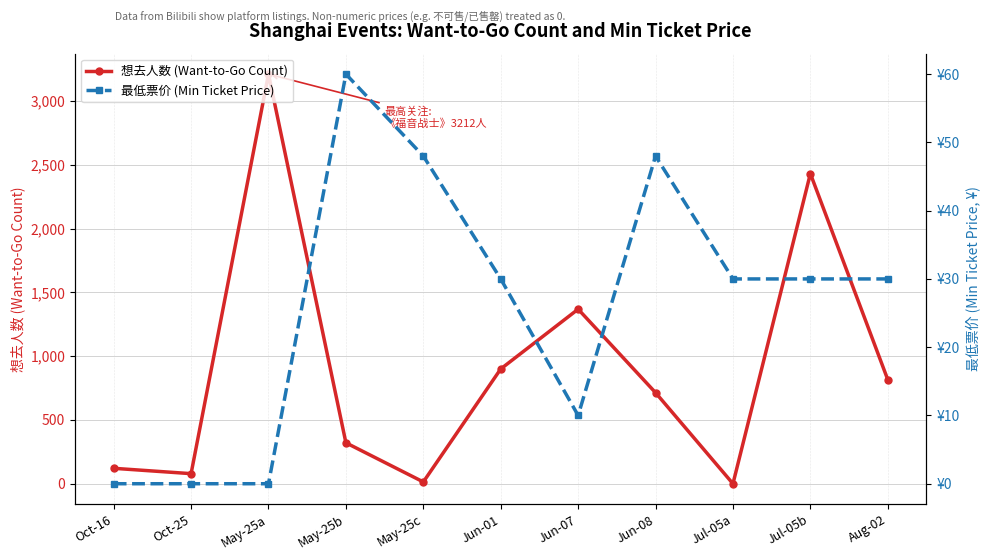

How many series are shown in this chart?

2